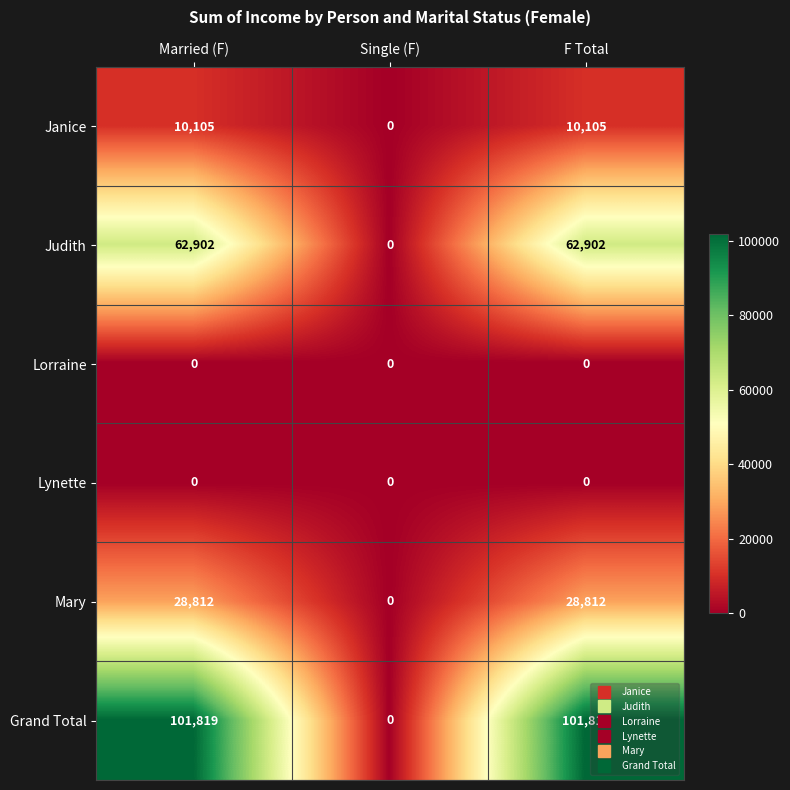

Which series has the widest spread of values?

Grand Total